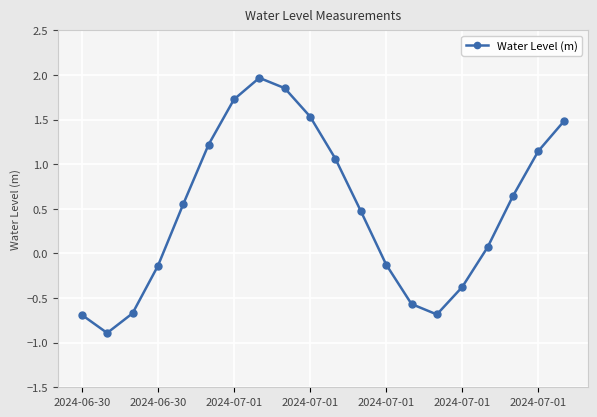

What is the greatest value displayed?

2.0